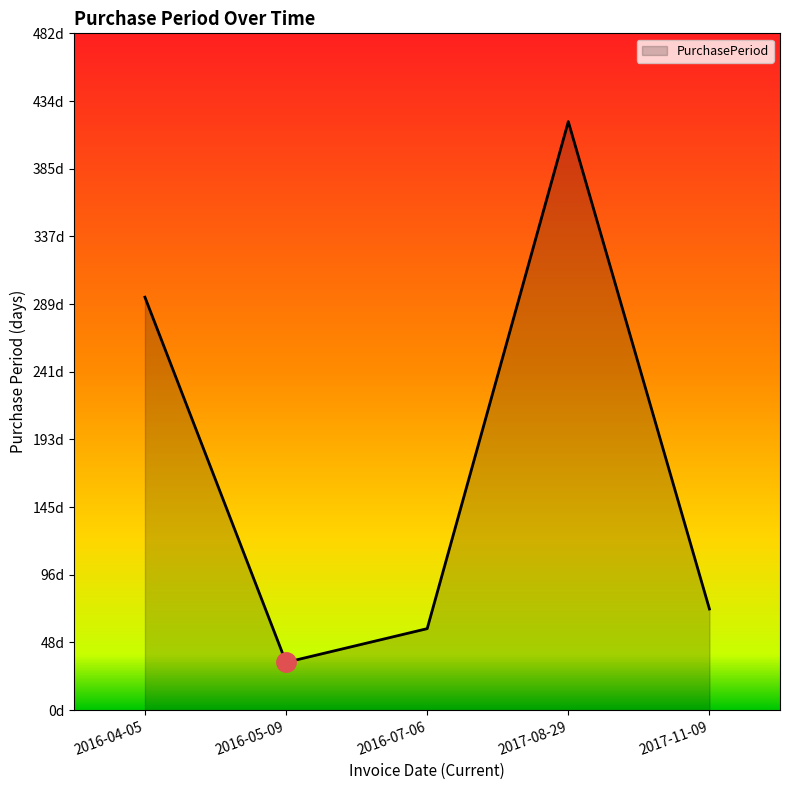

Does the chart have visible grid lines?

No